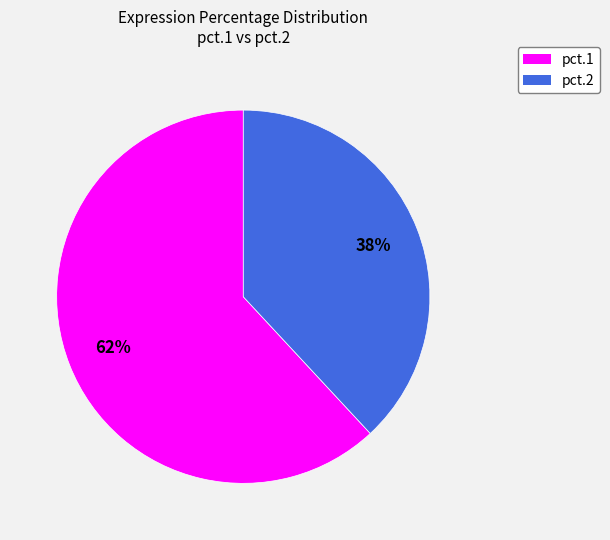

To the nearest percent, what is the difference between the largest and smallest slice percentages?

24%